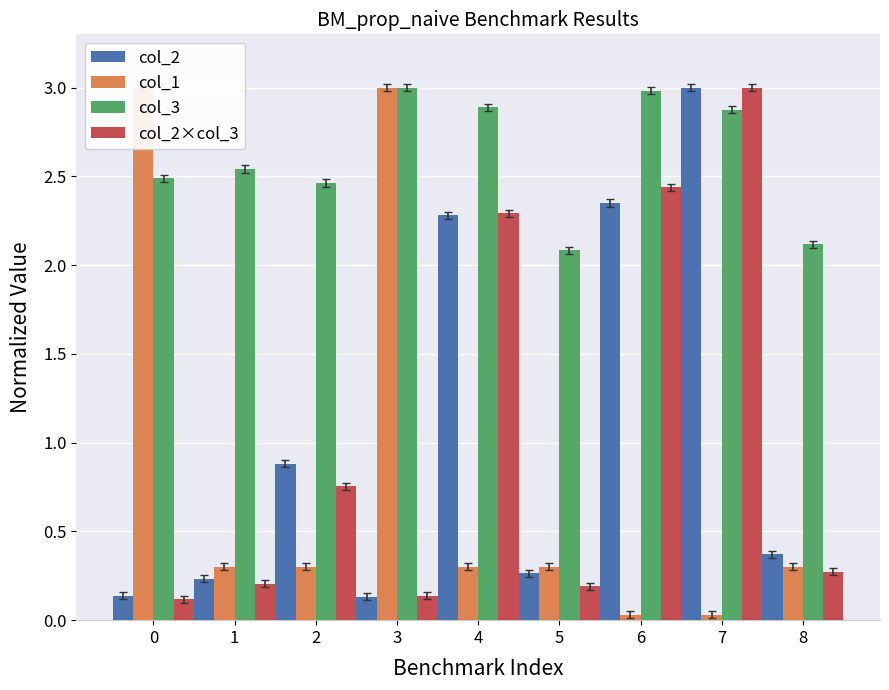

Where is col_1 nearest to the value 1?

1